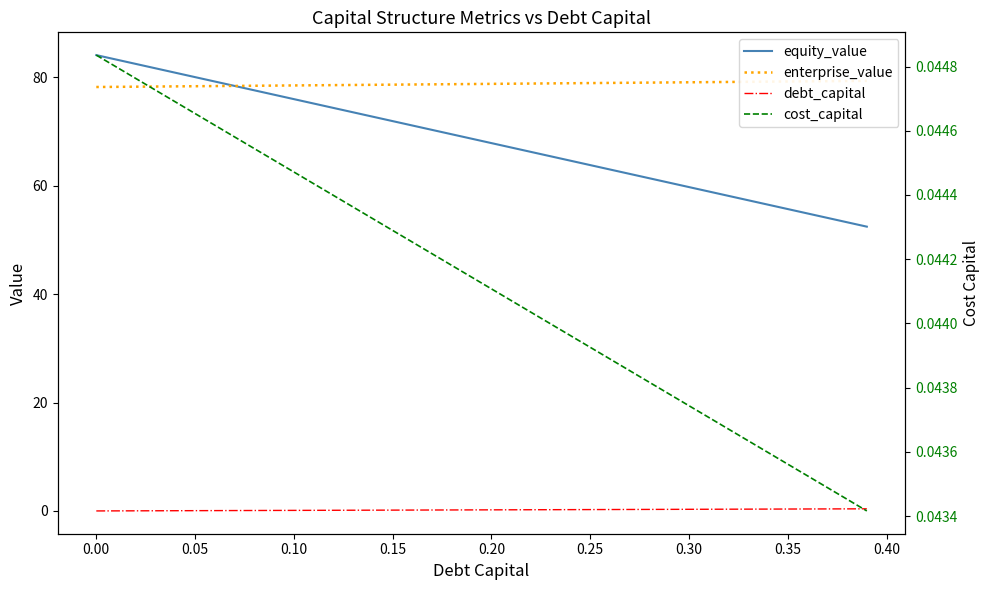

What are all the series names shown in the legend?

equity_value, enterprise_value, debt_capital, cost_capital